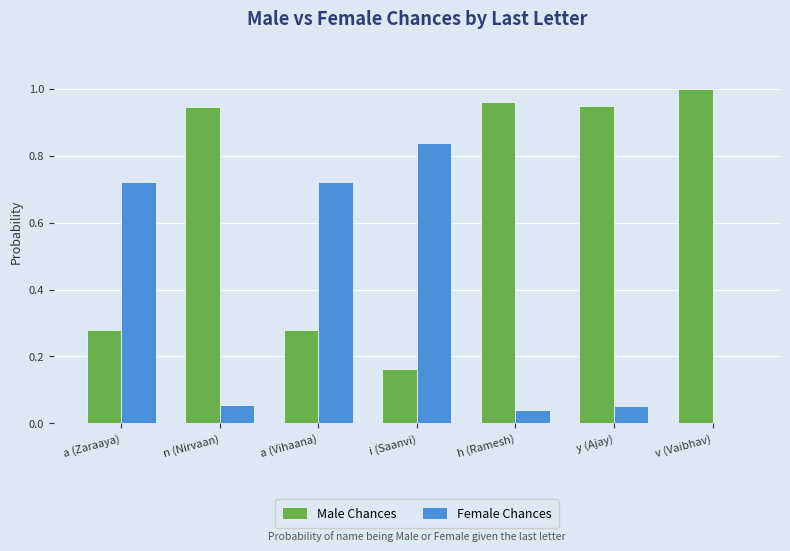

What is the sum of all Female Chances values?

2.4